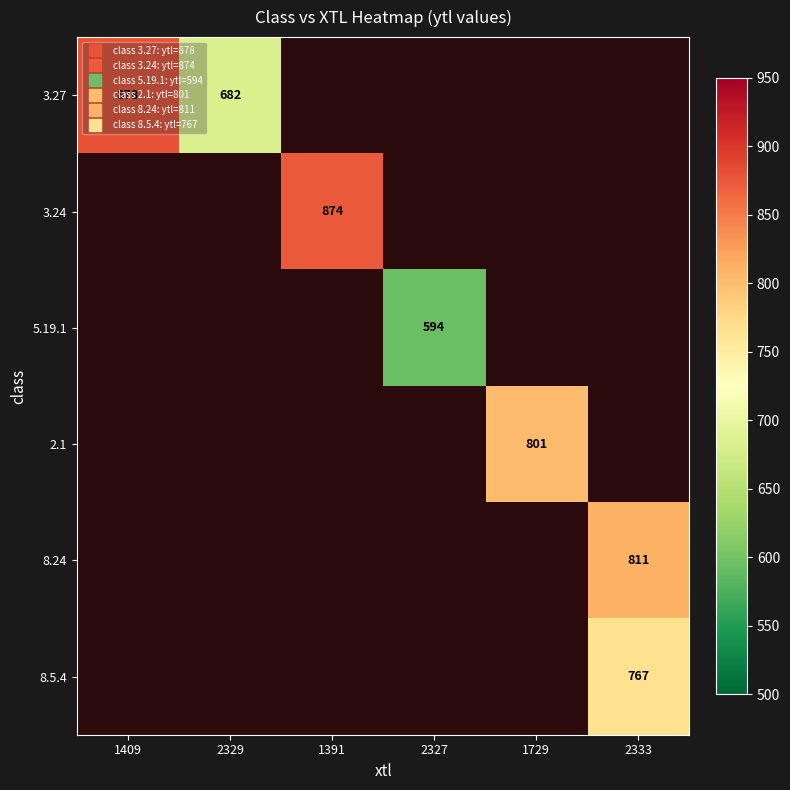

Between 1391 and 1409, which is larger?

1409